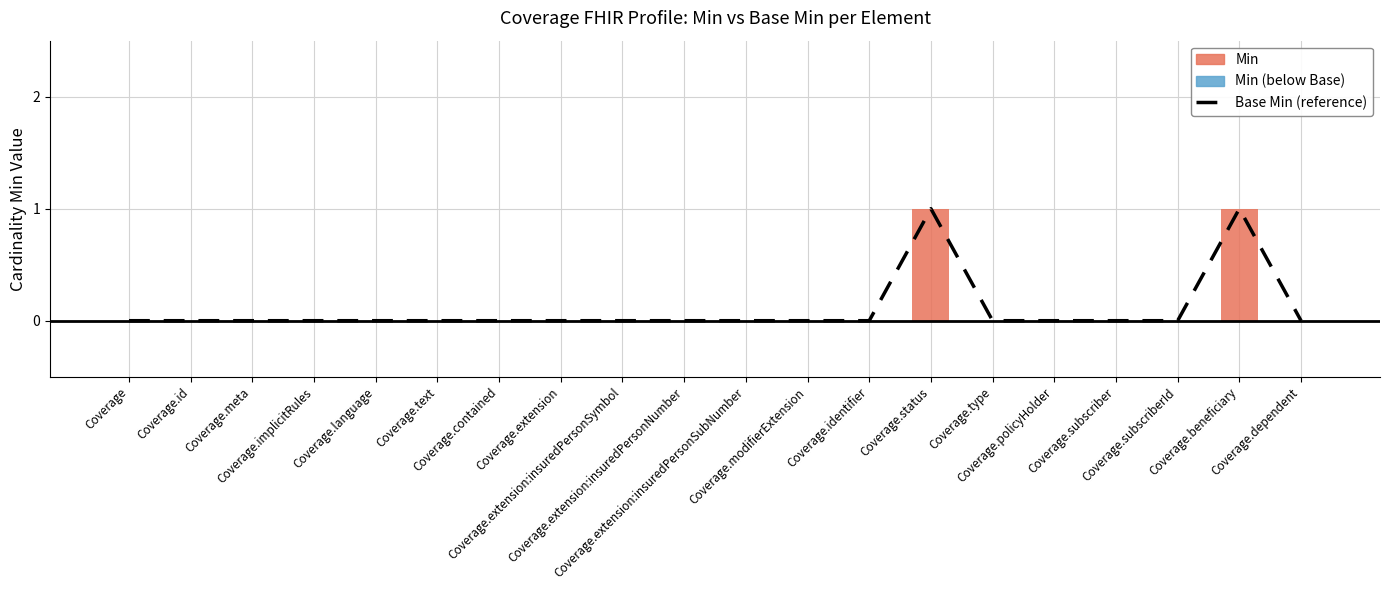

Reading left to right, extract all data points from this chart.

Coverage=0	Coverage.id=0	Coverage.meta=0	Coverage.implicitRules=0	Coverage.language=0	Coverage.text=0	Coverage.contained=0	Coverage.extension=0	Coverage.extension:insuredPersonSymbol=0	Coverage.extension:insuredPersonNumber=0	Coverage.extension:insuredPersonSubNumber=0	Coverage.modifierExtension=0	Coverage.identifier=0	Coverage.status=1	Coverage.type=0	Coverage.policyHolder=0	Coverage.subscriber=0	Coverage.subscriberId=0	Coverage.beneficiary=1	Coverage.dependent=0